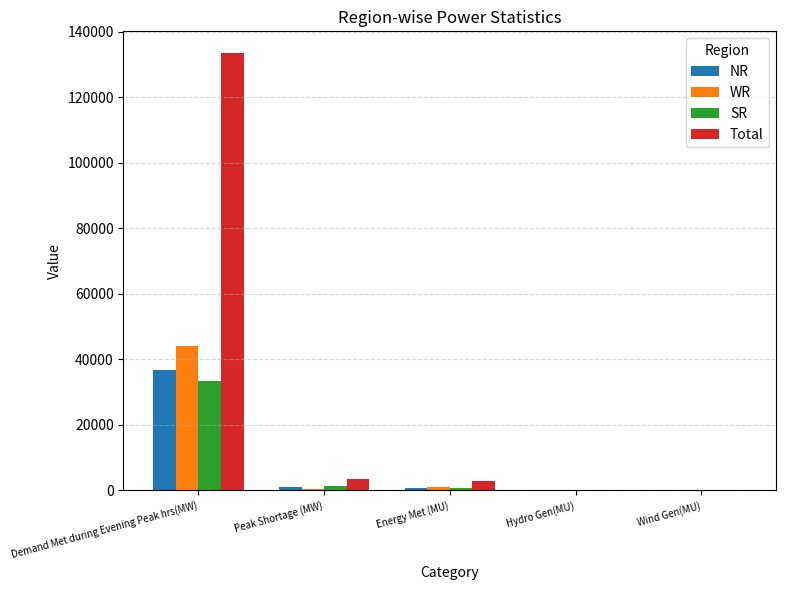

What is the total value across all series at Demand Met during Evening Peak hrs(MW)?

247462